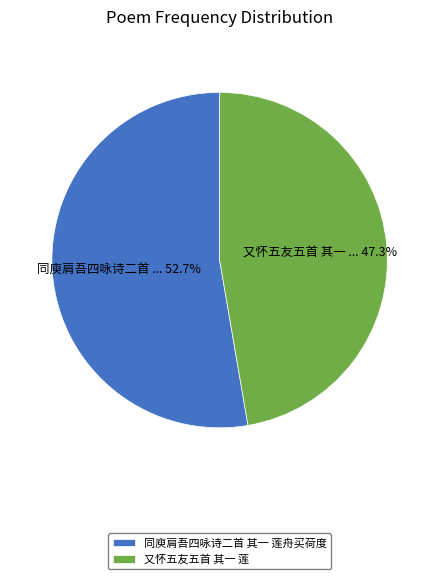

Count the number of slices in the pie.

2